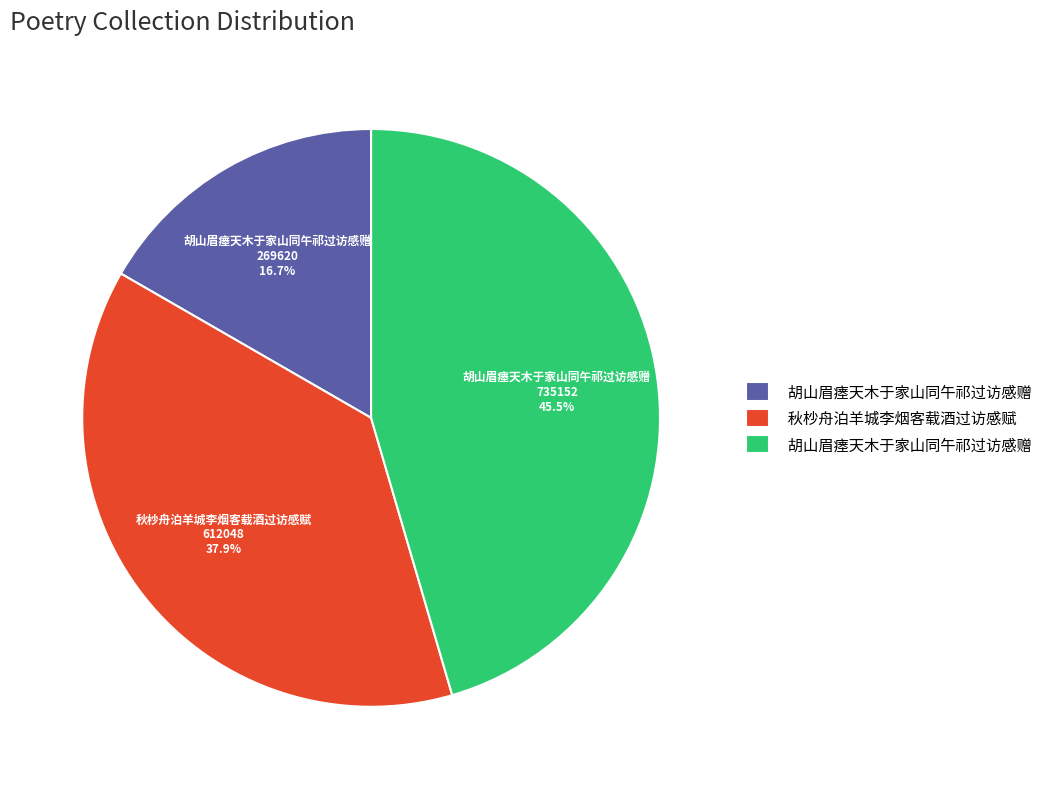

Count the number of slices in the pie.

3